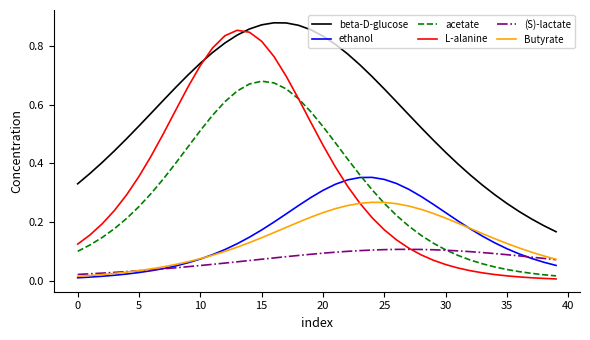

True or false: ethanol and L-alanine intersect in this chart.

True